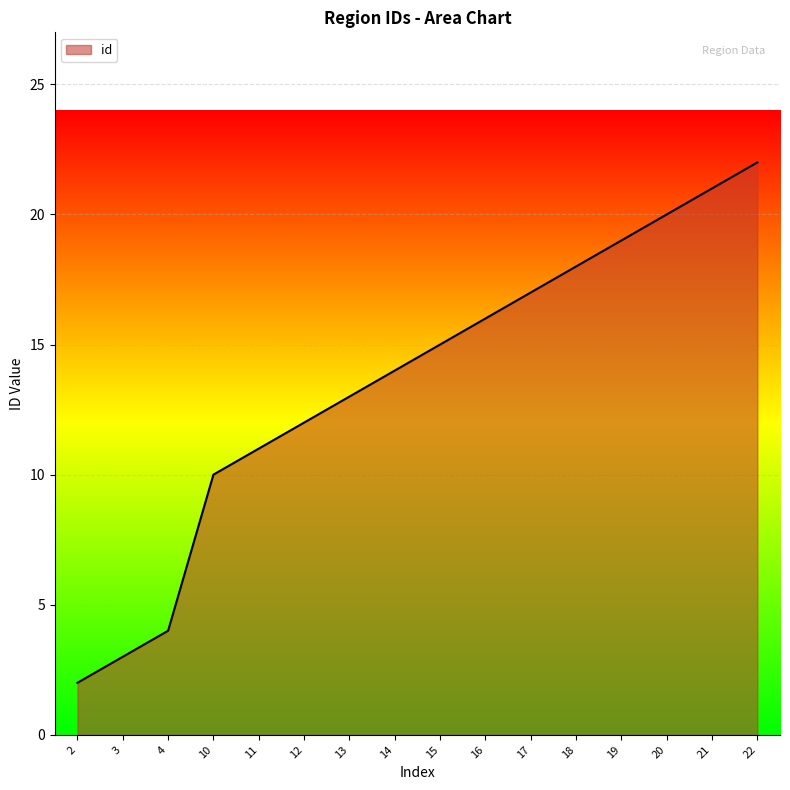

Is it true that the value at 21 is 10?

False